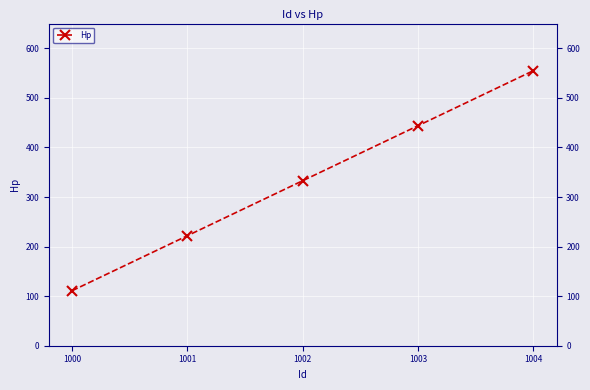

What is the minimum value shown in the chart?

111